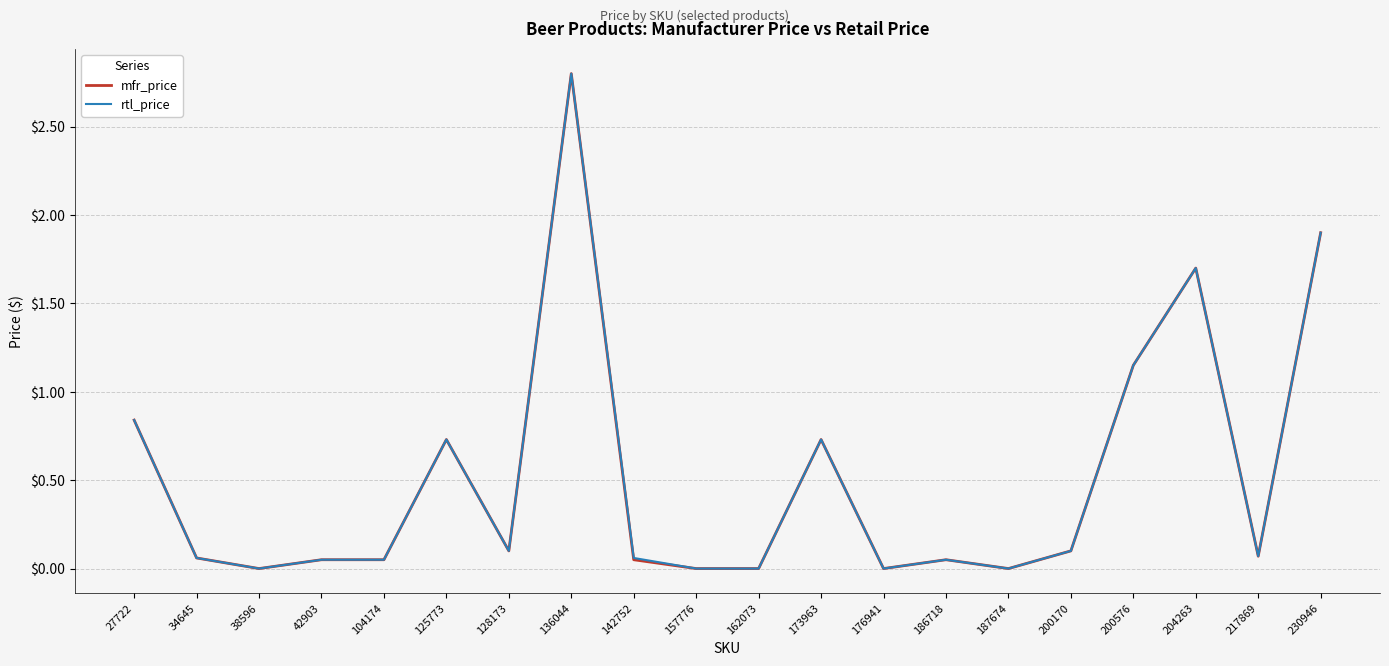

True or false: mfr_price has a value of 0.7 at 125773.

True